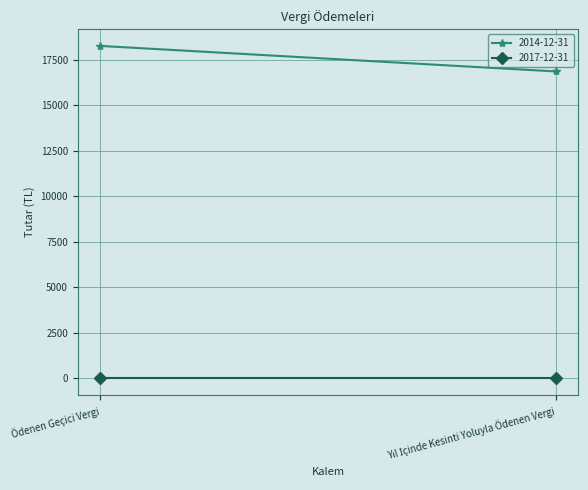

The 2017-12-31 series shows 0.0 at Ödenen Geçici Vergi. True or false?

True